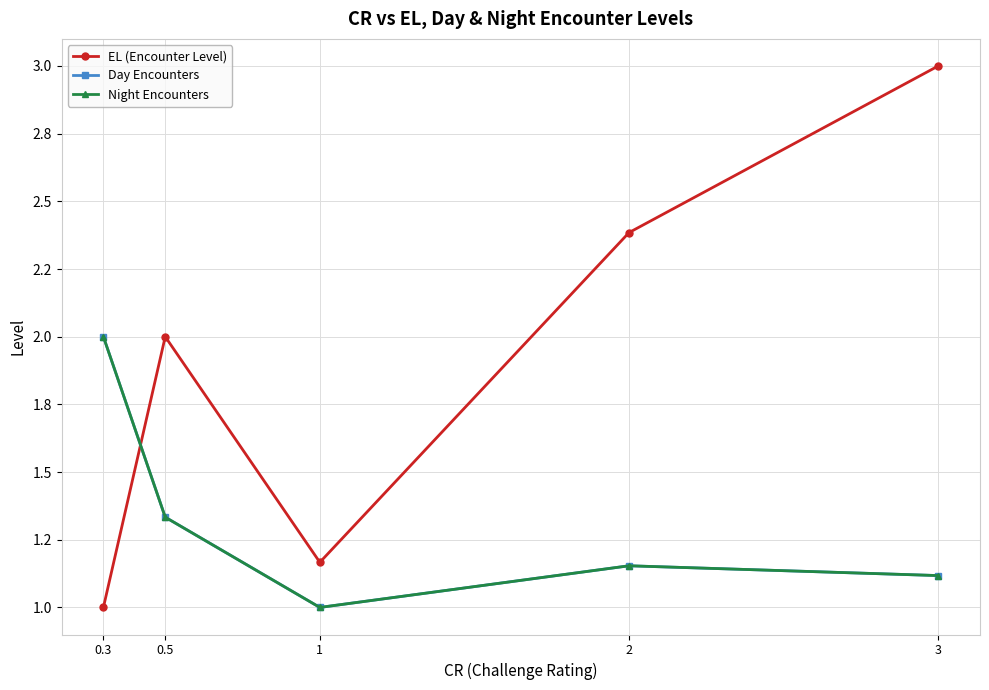

Is it true that EL (Encounter Level) equals 1.2 at 0.5?

False